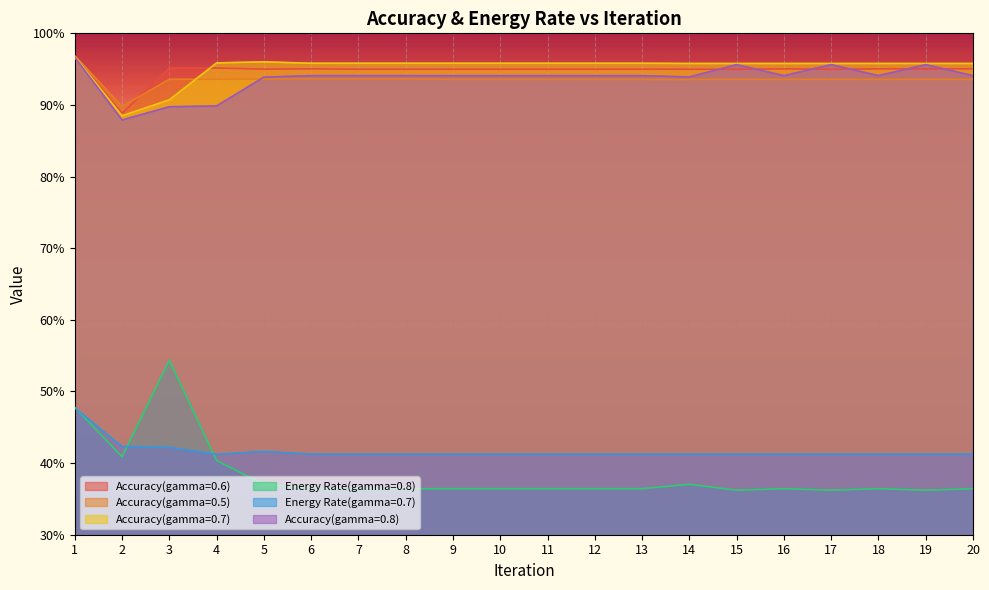

Where is the first local maximum for Accuracy(gamma=0.7)?

5